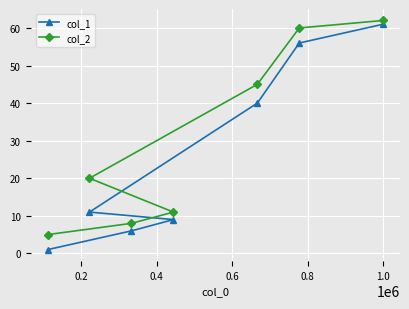

What is the difference between the second highest and minimum values in the col_1 series?

55